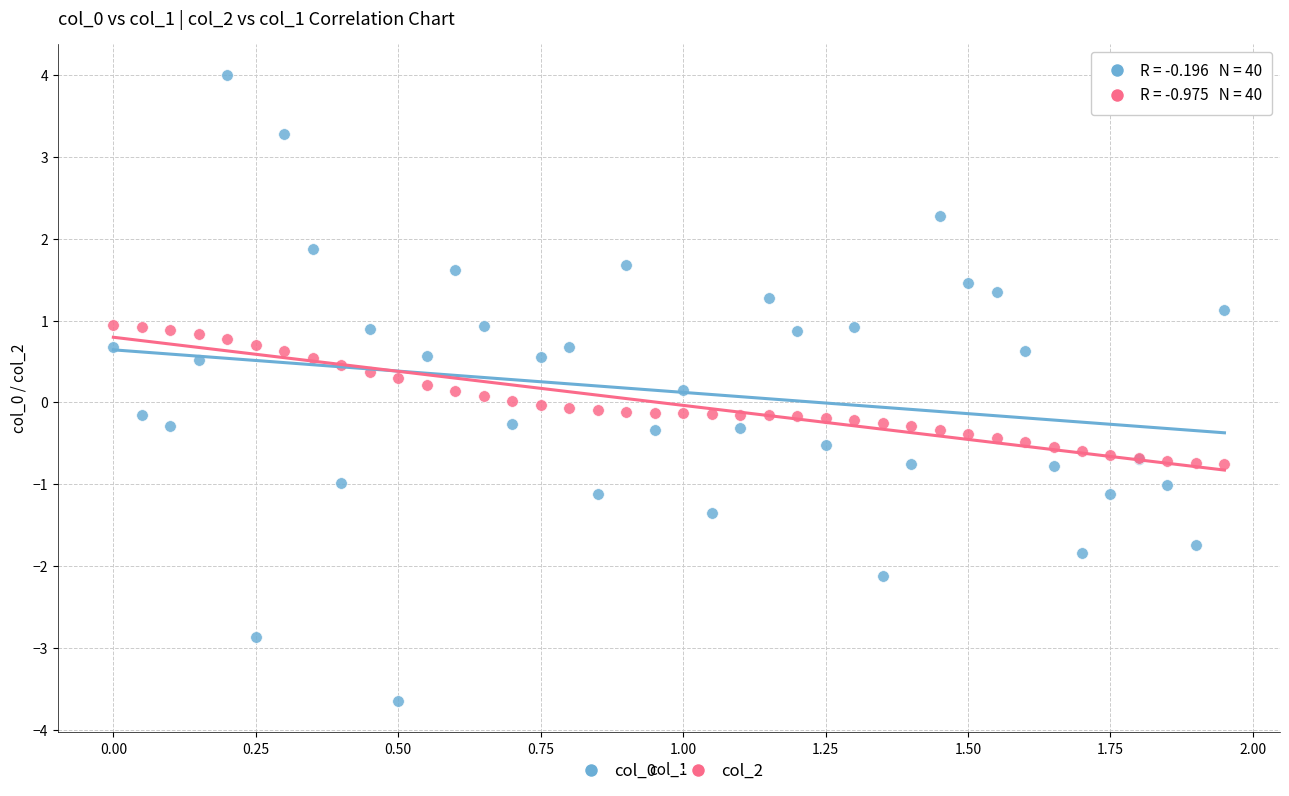

What is the X range (max minus min) for the scatter plot?

1.9